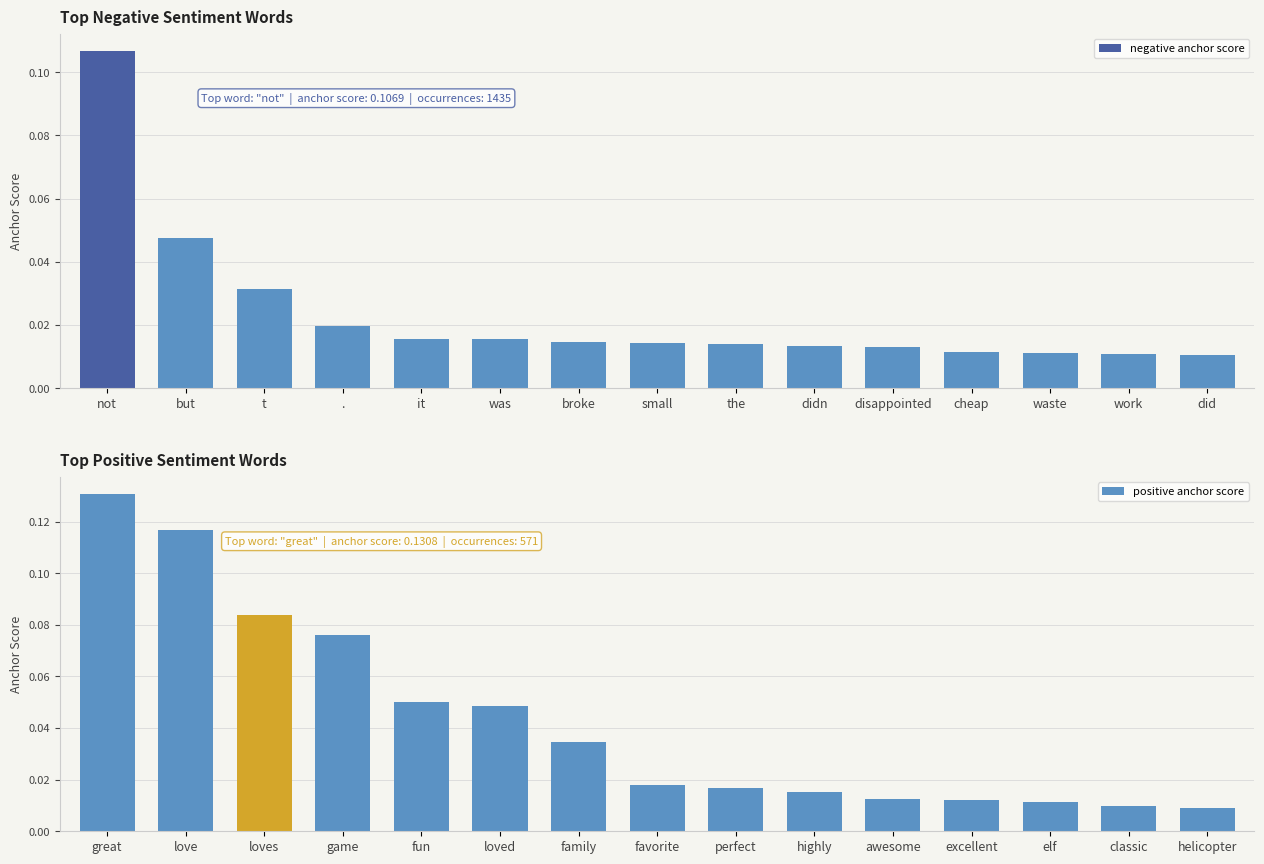

At which label does positive anchor score reach its peak?

great